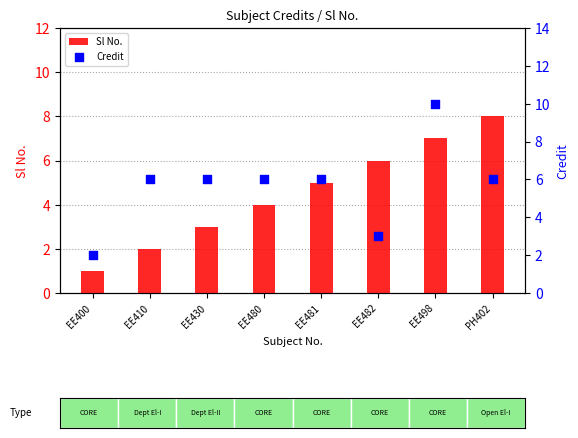

At how many categories does at least one series exceed 6?

2